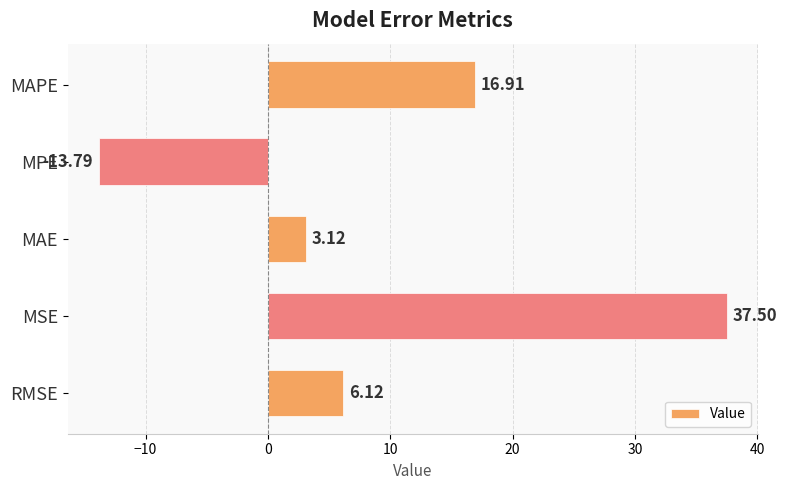

Which category has the lowest value across all series?

MPE